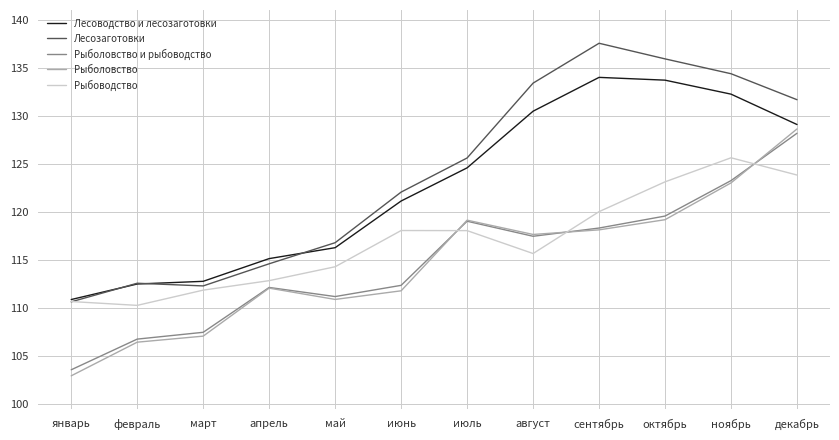

True or false: Рыболовство has more than 1 interior local peaks.

True